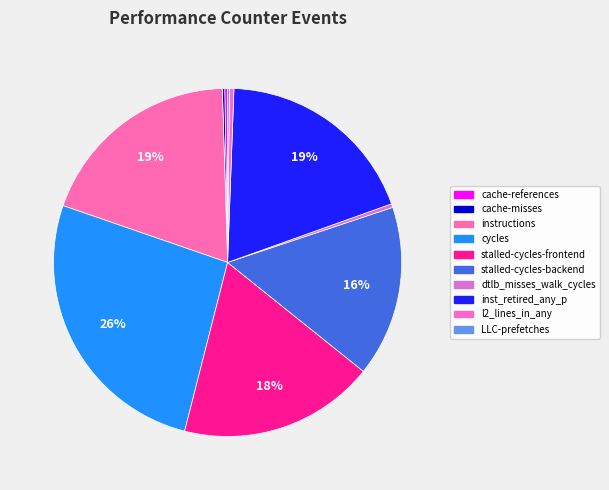

What is the largest slice in the pie chart?

cycles